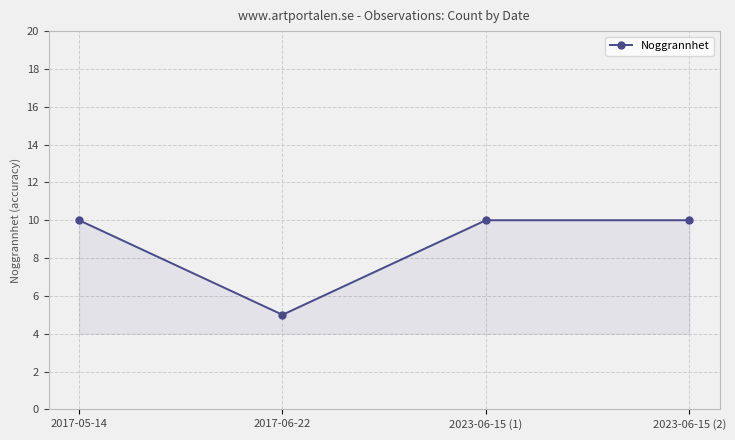

What is the difference between the maximum and minimum values?

5